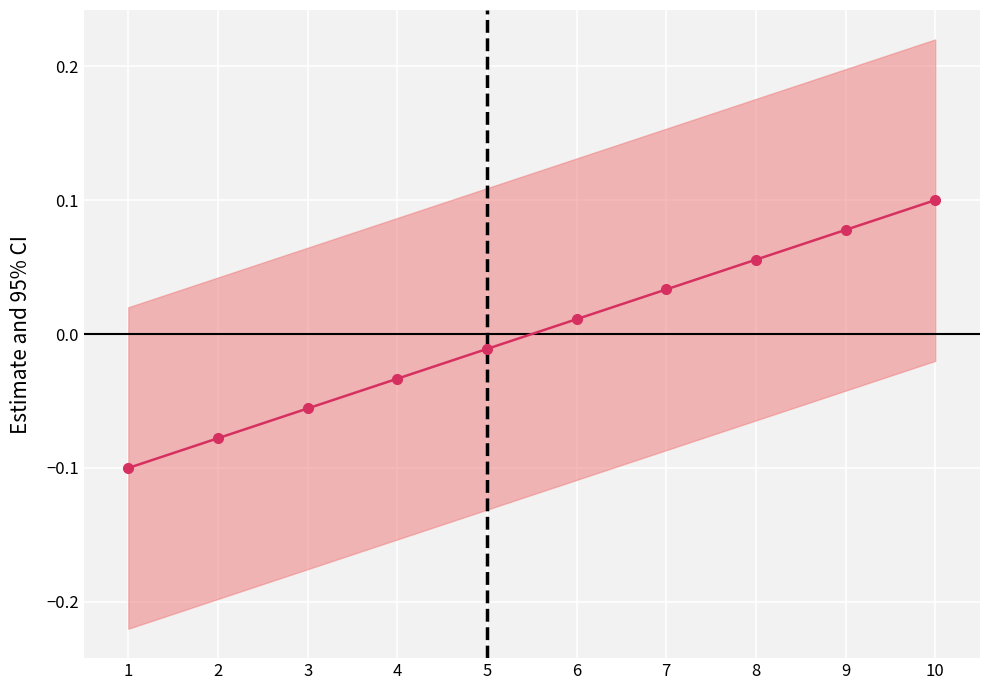

Which has a higher value, 10 or 8?

10